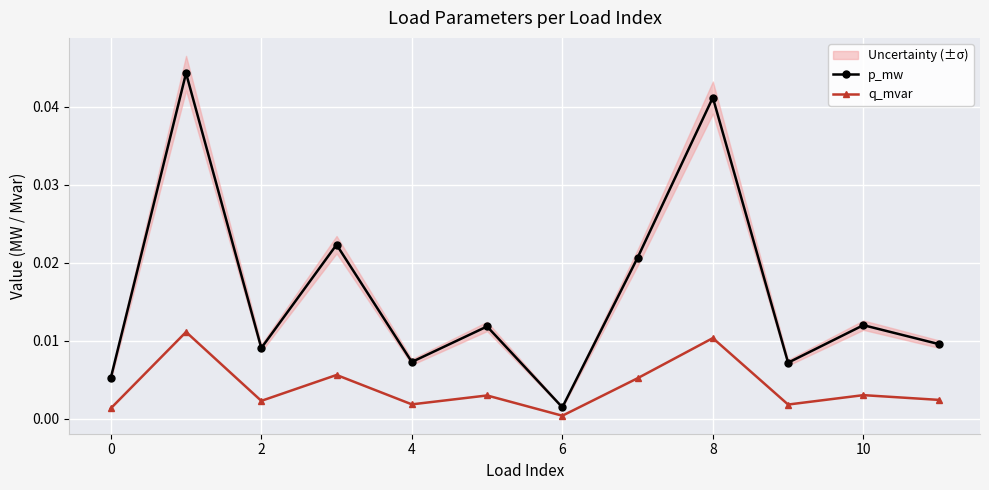

True or false: q_mvar and p_mw cross at least once.

False